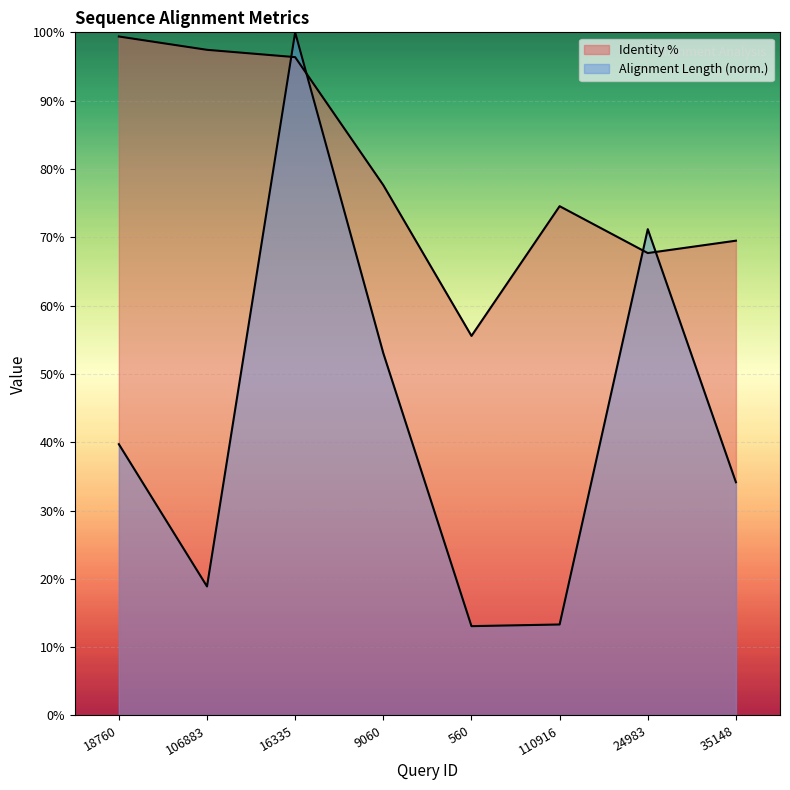

What is the difference between the Alignment Length values at 16335 and 560?

86.9